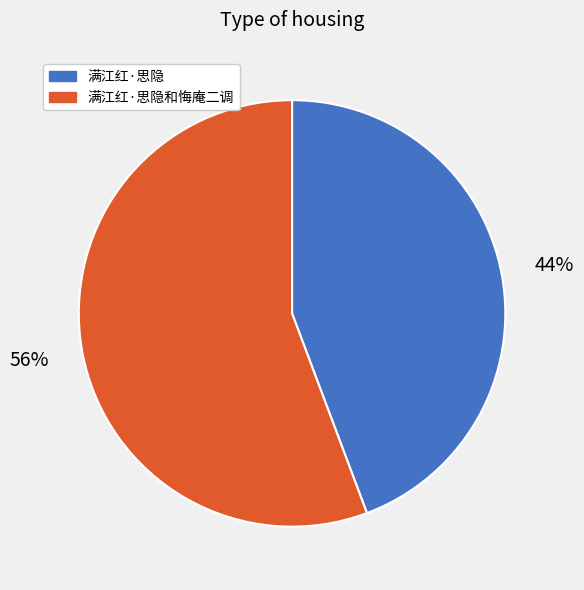

Approximately how many times larger is the value at 满江红·思隐 compared to 满江红·思隐和悔庵二调?

0.8